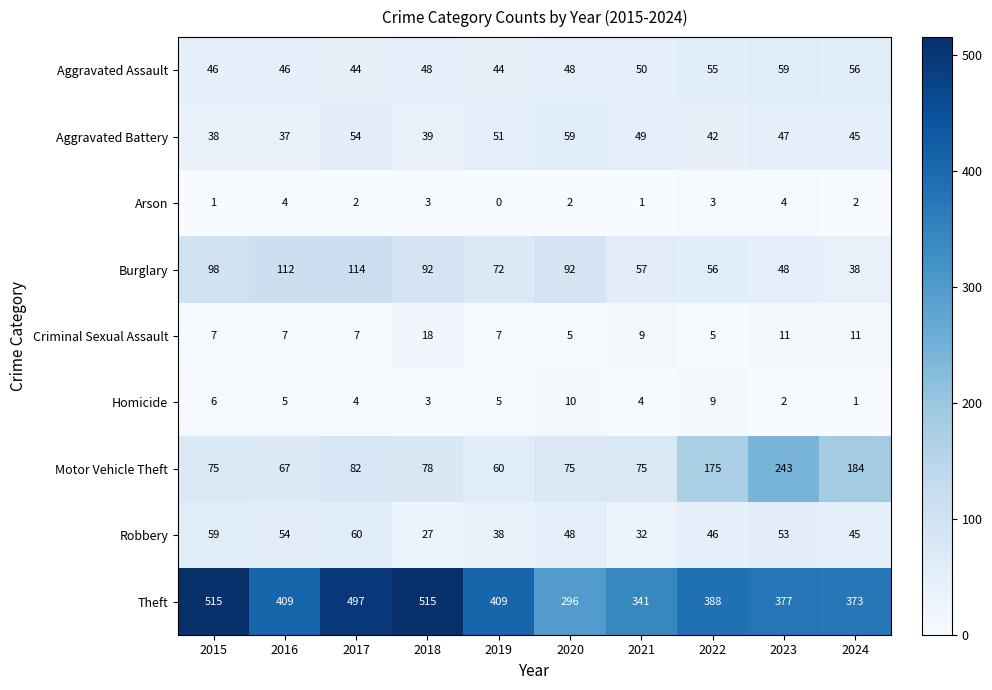

Which series has the largest total across all categories?

Theft